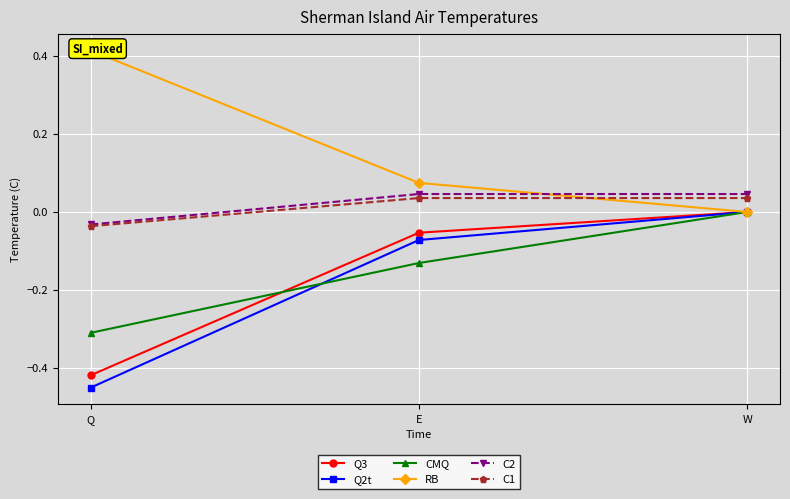

At which label does C2 first exceed 0?

E